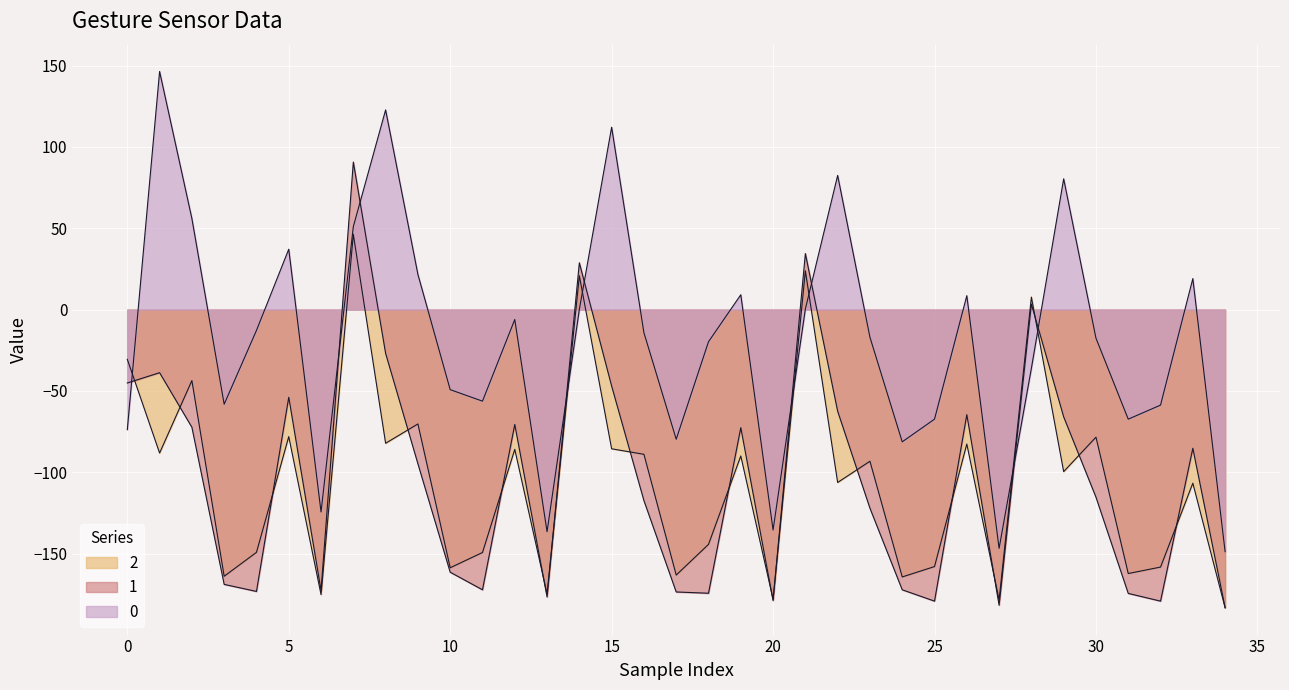

At which category is the sum across all series the highest?

7